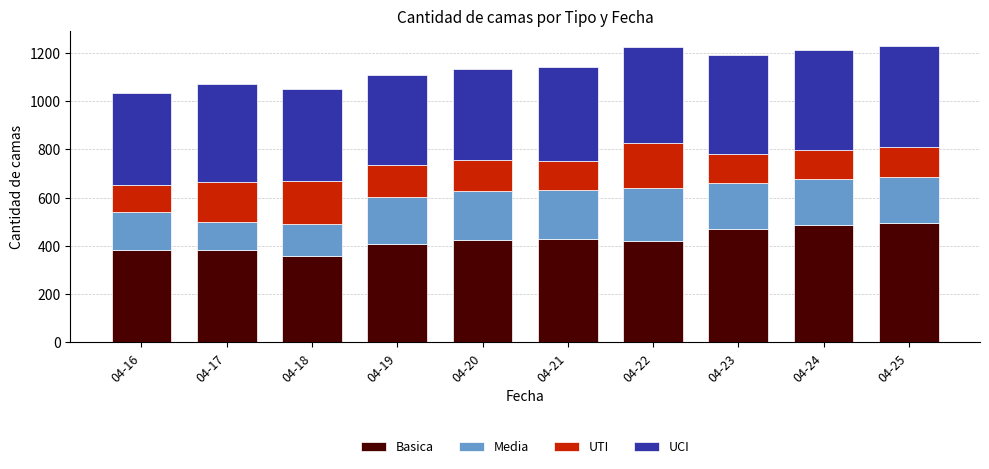

What is the total value across all series at 04-21?

1143